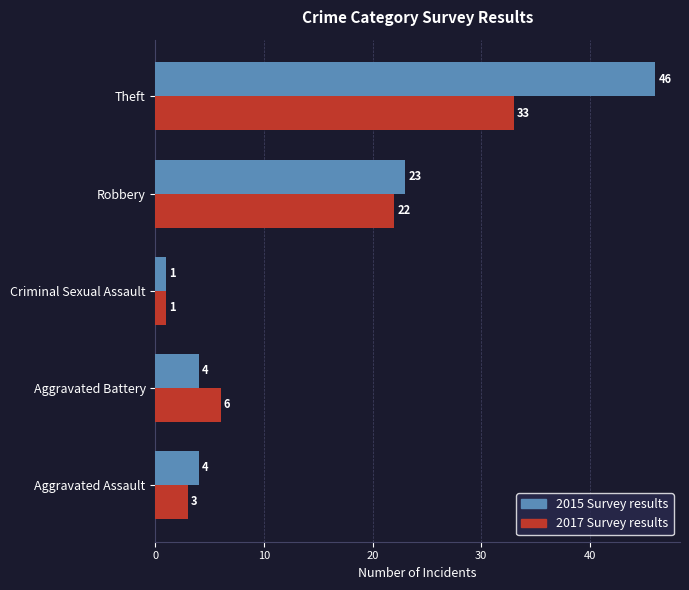

What is the total value across all series at Theft?

79